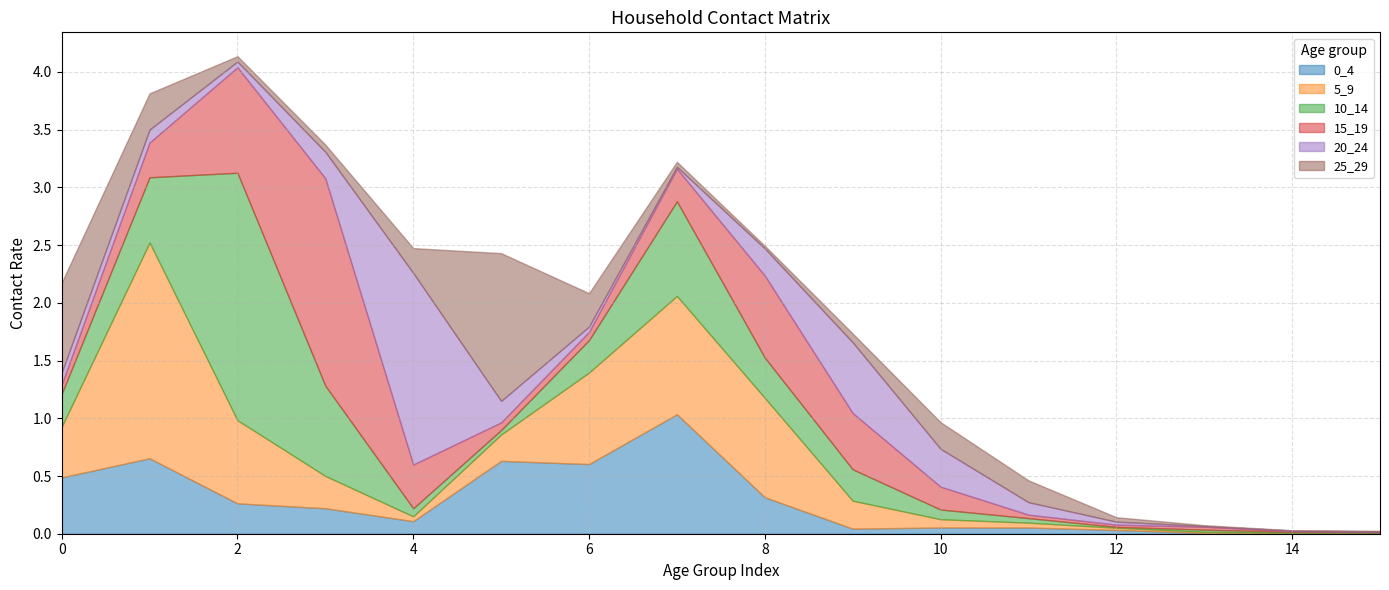

The value of 20_24 at 9 is 0.4. True or false?

False